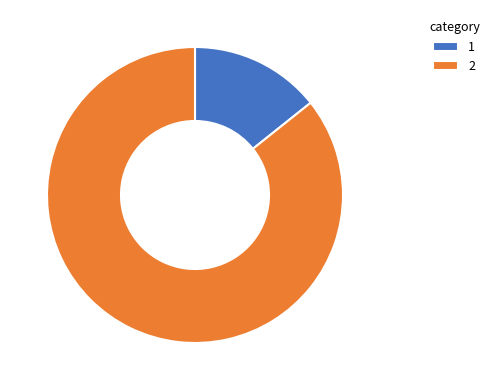

Is it true that 2 is 74% of the pie?

False